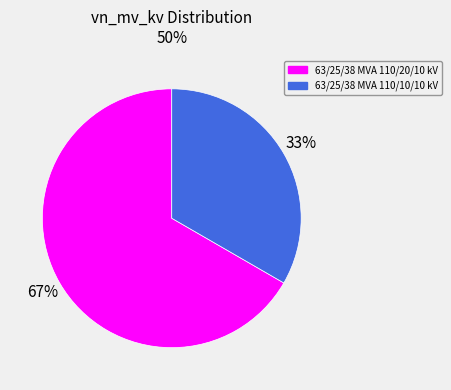

Rank the categories by value from highest to lowest.

63/25/38 MVA 110/20/10 kV, 63/25/38 MVA 110/10/10 kV